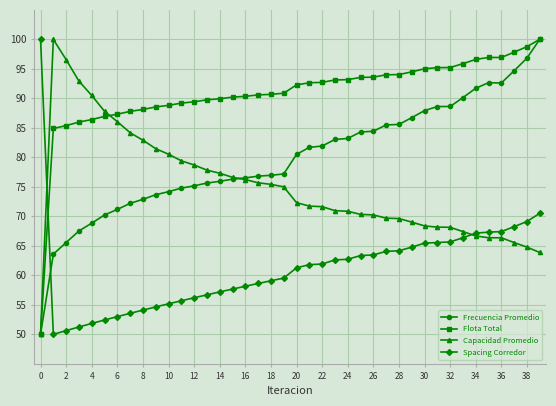

What is the value of the Frecuencia Promedio point at the 32nd from the left?

88.6